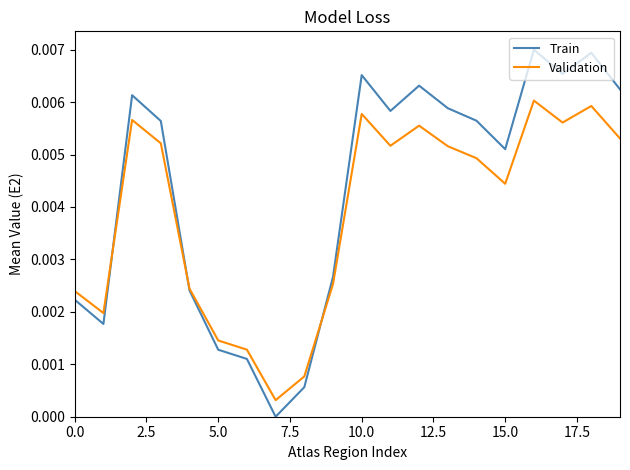

List the series in order of their peak value, highest first.

Train, Validation